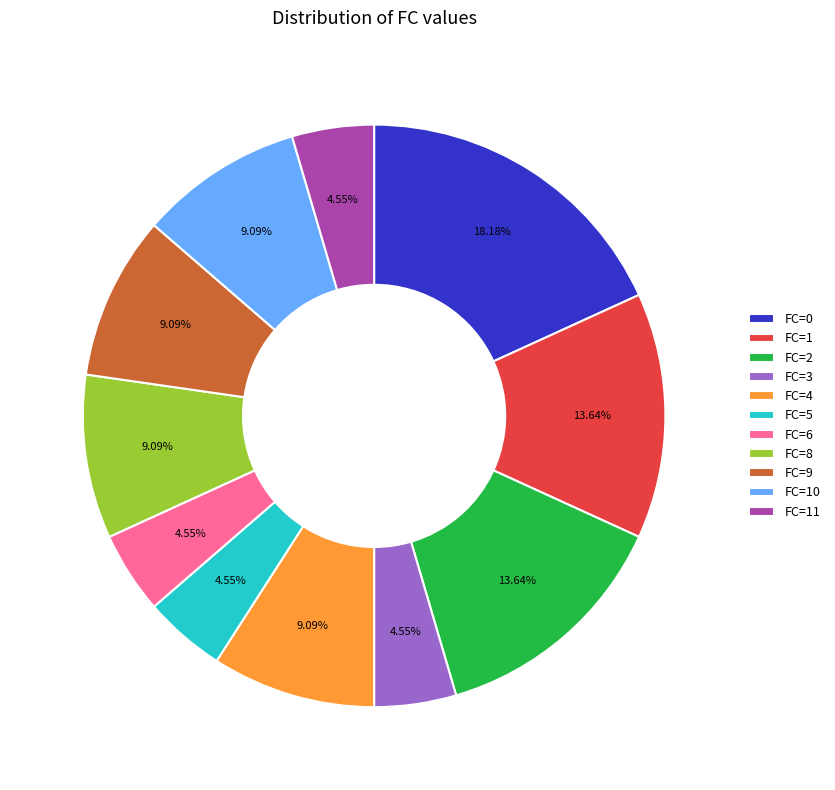

Does FC=3 represent more than half of the total?

No